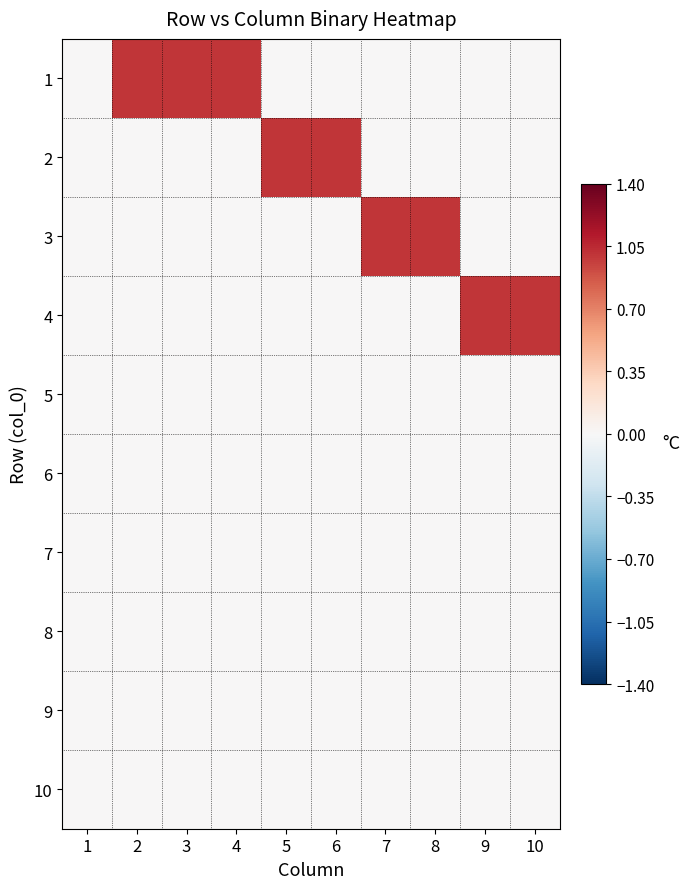

What is the total value across all series at 4?

1